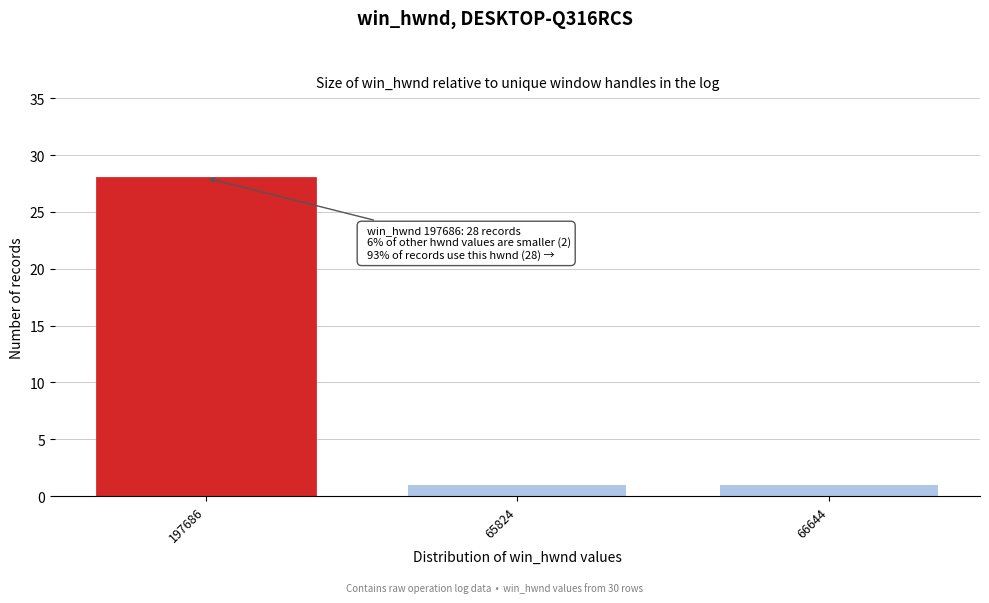

Reading left to right, what are all the values shown in this chart?

28	1	1